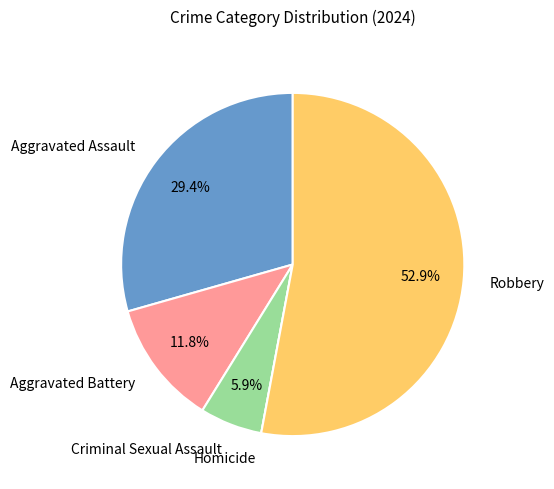

Is it true that Robbery is 53% of the pie?

True